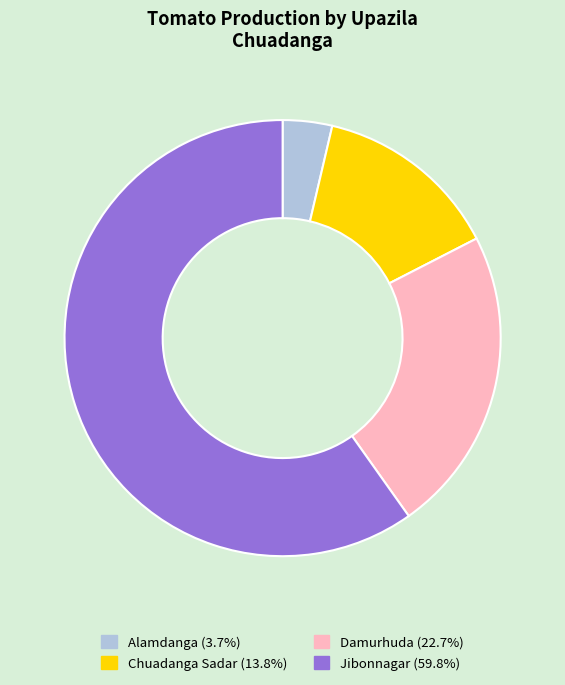

Between Damurhuda and Alamdanga, which is larger?

Damurhuda